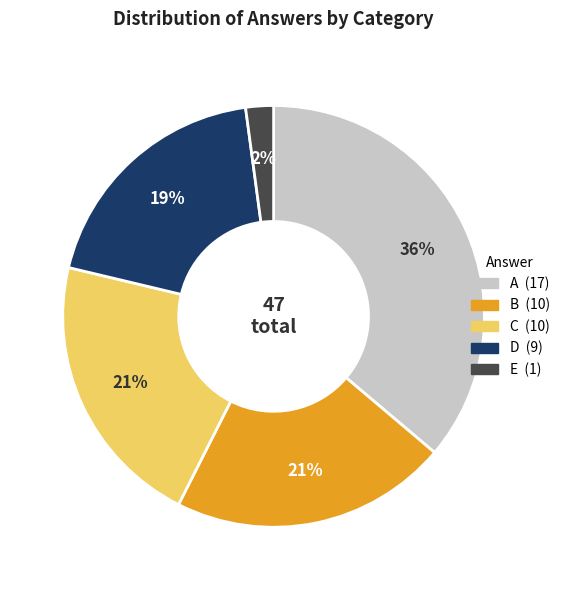

Approximately how many times larger is the value at B compared to C?

1.0